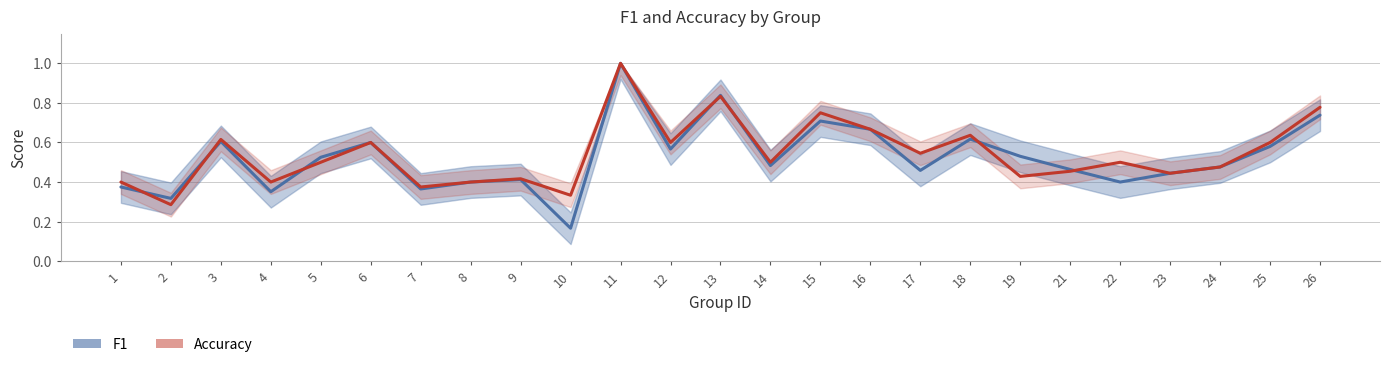

How many distinct data groups are displayed?

2